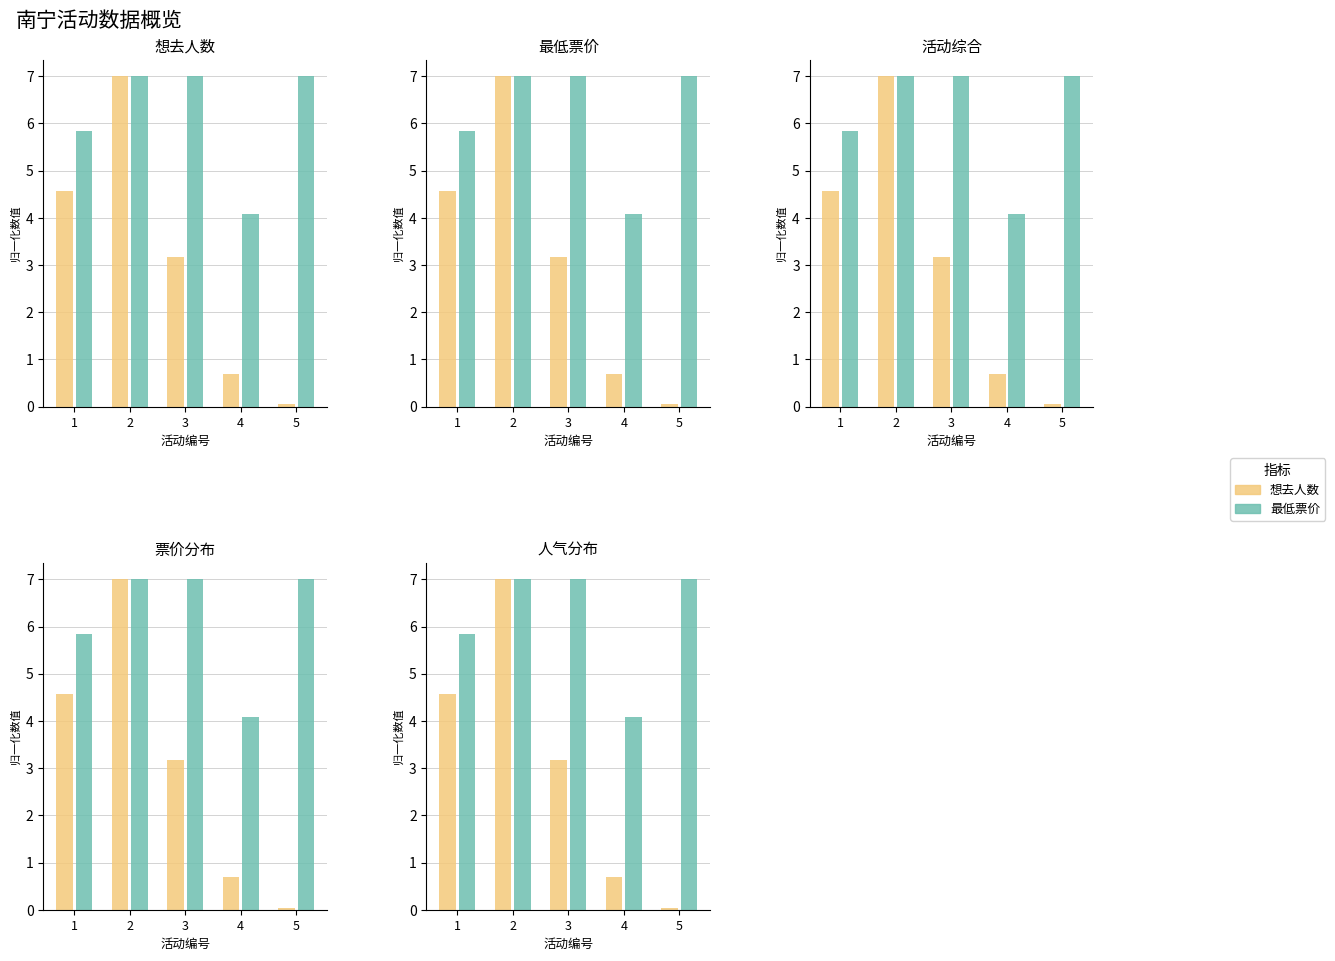

At how many categories does at least one series exceed 3?

5